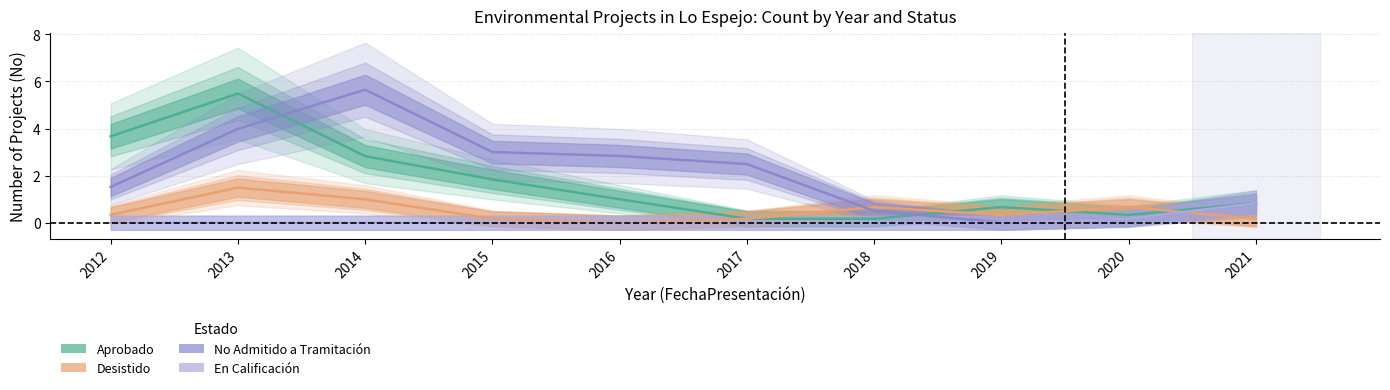

Between 2015 and 2013, which is larger?

2013